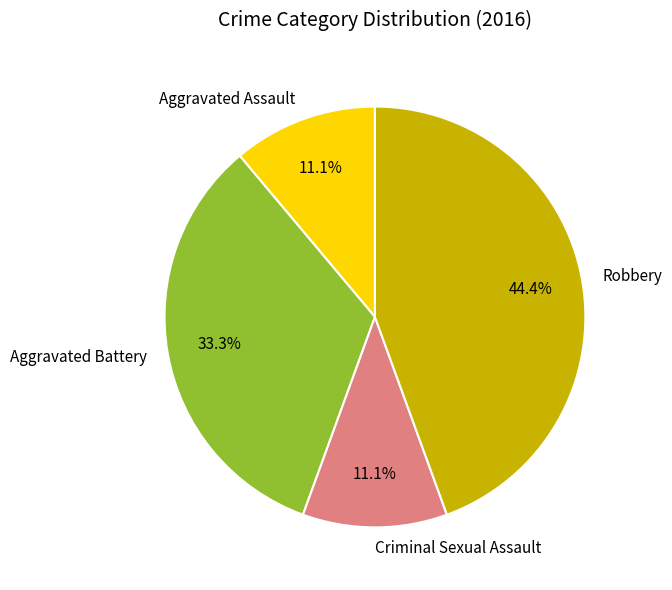

Do Criminal Sexual Assault and Aggravated Battery together represent more than half of the pie?

No